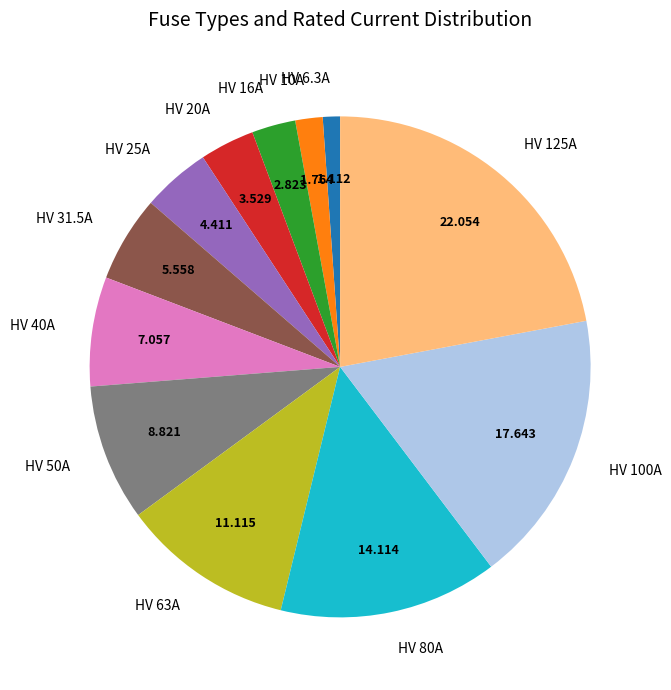

How many slices are in this pie chart?

12